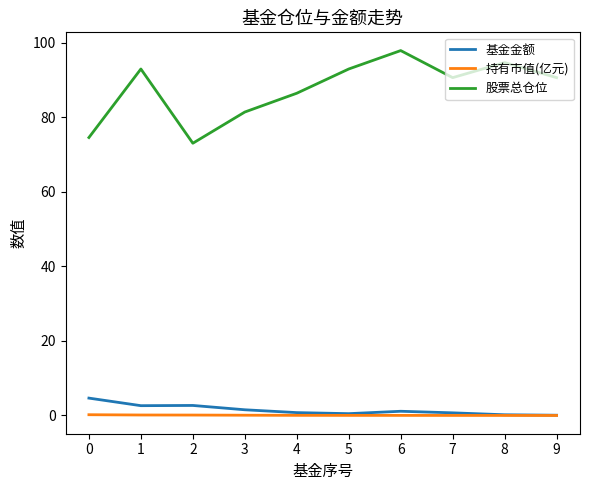

True or false: 基金金额 and 股票总仓位 intersect in this chart.

False